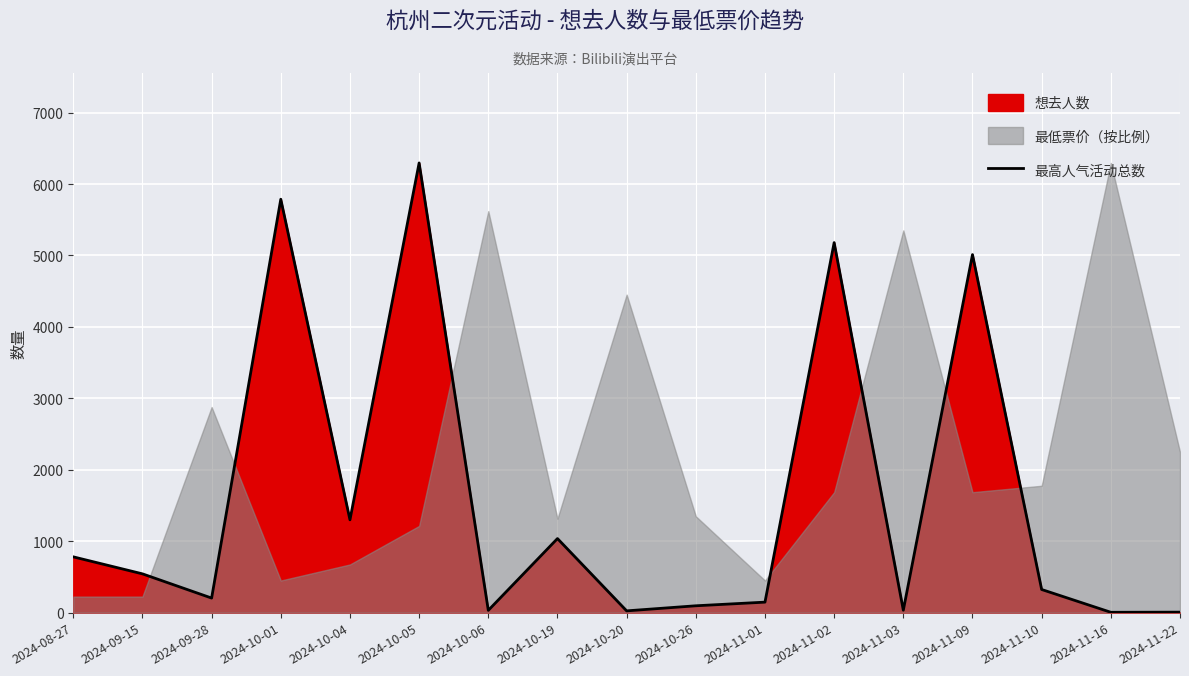

What is the label of the 17th point from the left?

2024-11-22